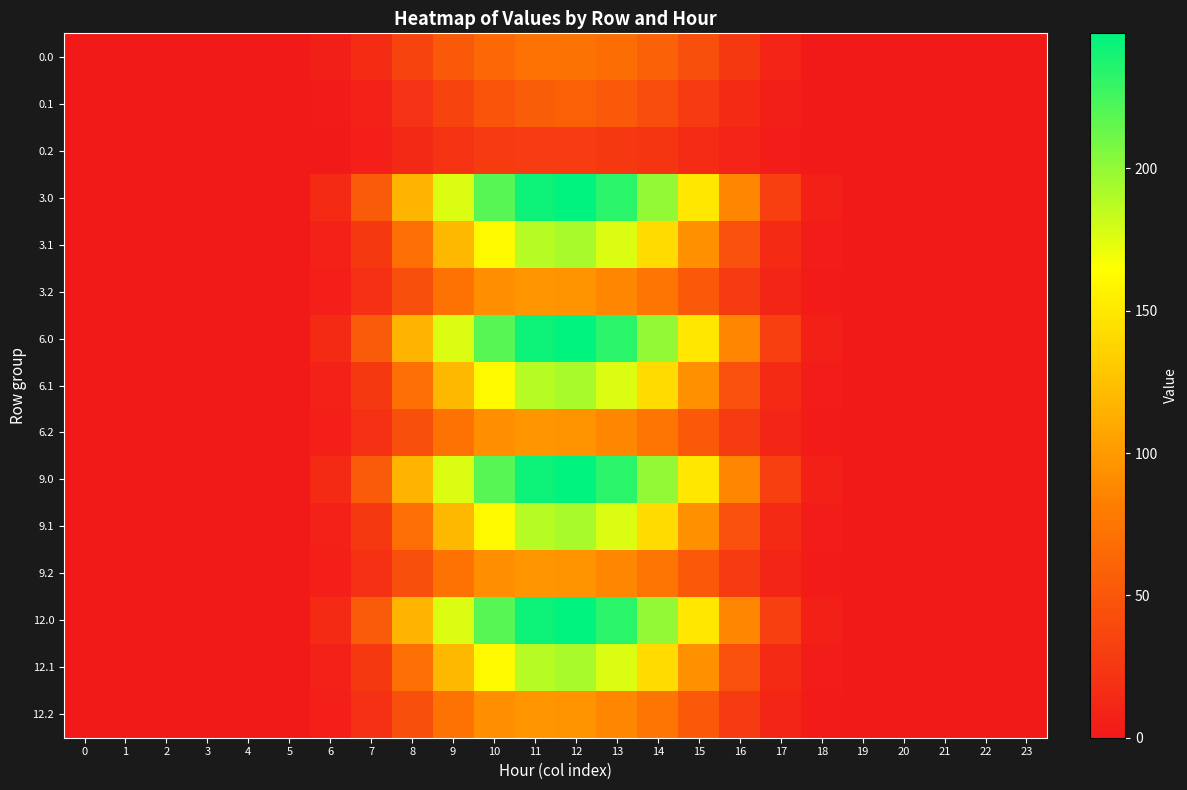

What is the total value across all series at 9?

1583.1